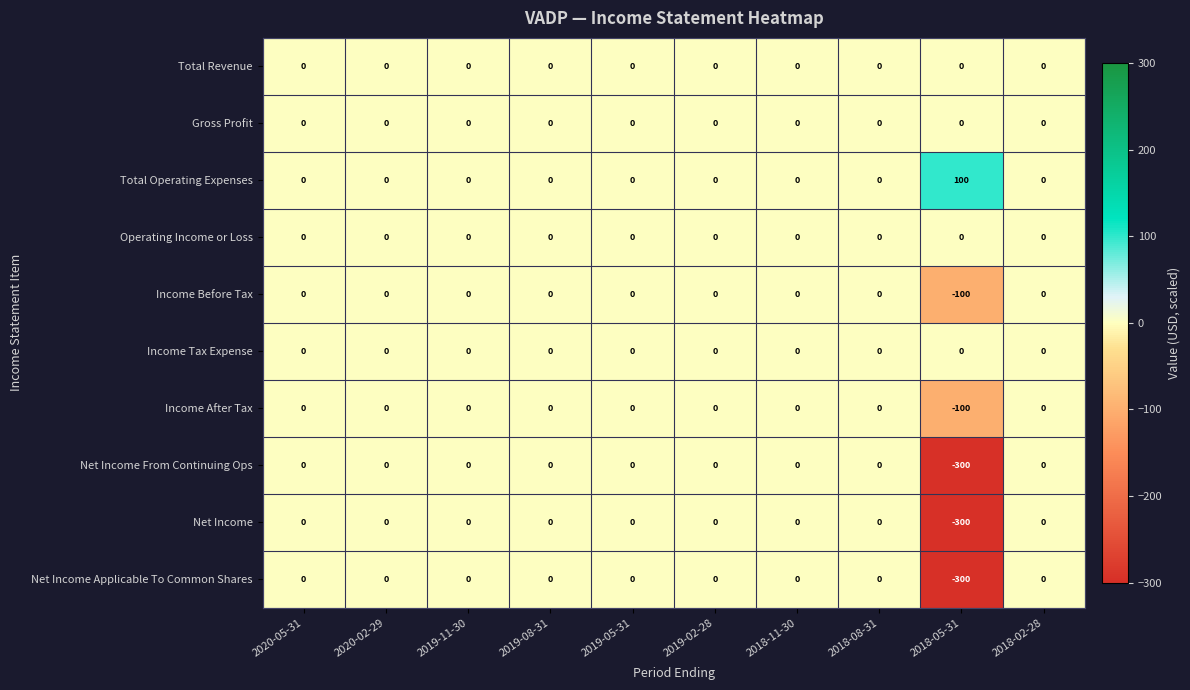

Is it true that Operating Income or Loss equals 0 at 2019-11-30?

True